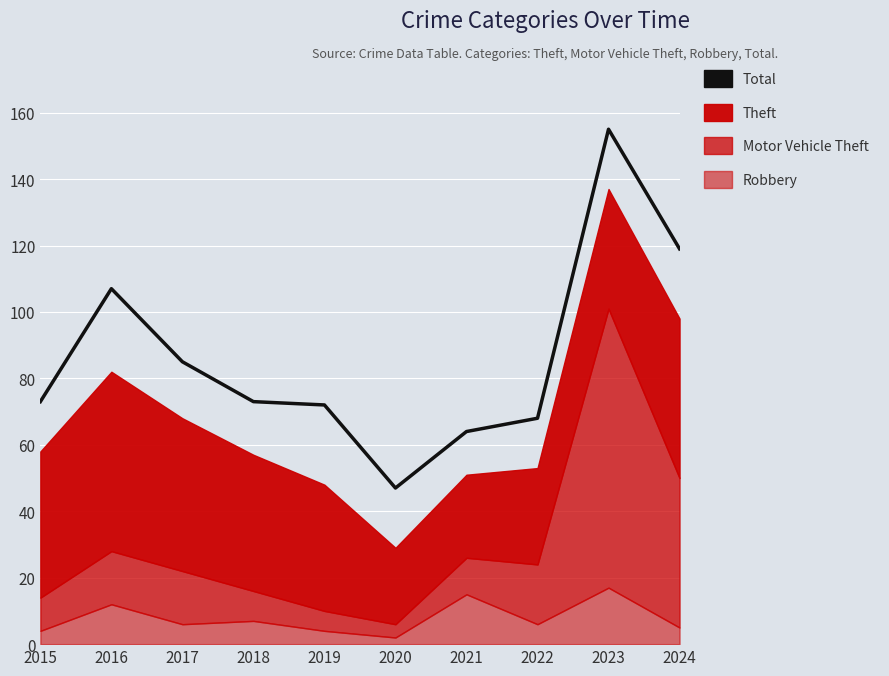

What is the difference between the second highest and second lowest values?

55